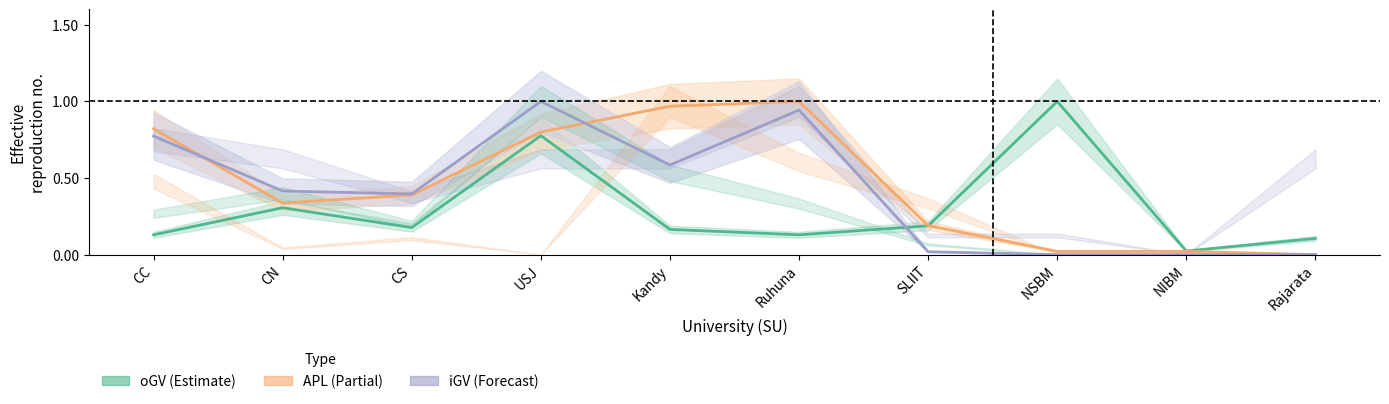

Reading right to left, list all the values displayed in this chart.

oGV_line: Rajarata=0.1	NIBM=0.0	NSBM=1.0	SLIIT=0.2	Ruhuna=0.1	Kandy=0.2	USJ=0.8	CS=0.2	CN=0.3	CC=0.1
APL_line: Rajarata=0.0	NIBM=0.0	NSBM=0.0	SLIIT=0.2	Ruhuna=1.0	Kandy=1.0	USJ=0.8	CS=0.4	CN=0.3	CC=0.8
iGV_line: Rajarata=0.0	NIBM=0.0	NSBM=0.0	SLIIT=0.0	Ruhuna=0.9	Kandy=0.6	USJ=1.0	CS=0.4	CN=0.4	CC=0.8